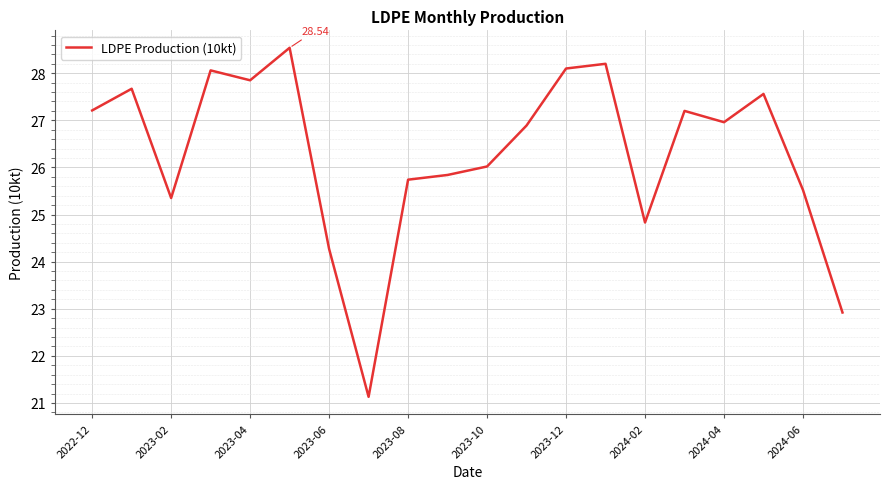

What is the difference between the maximum and minimum values?

7.4